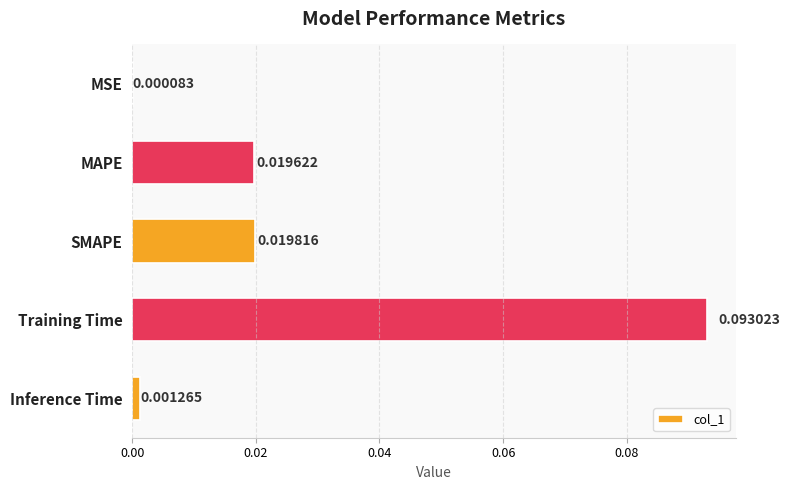

Which has a higher value, MSE or Training Time?

Training Time